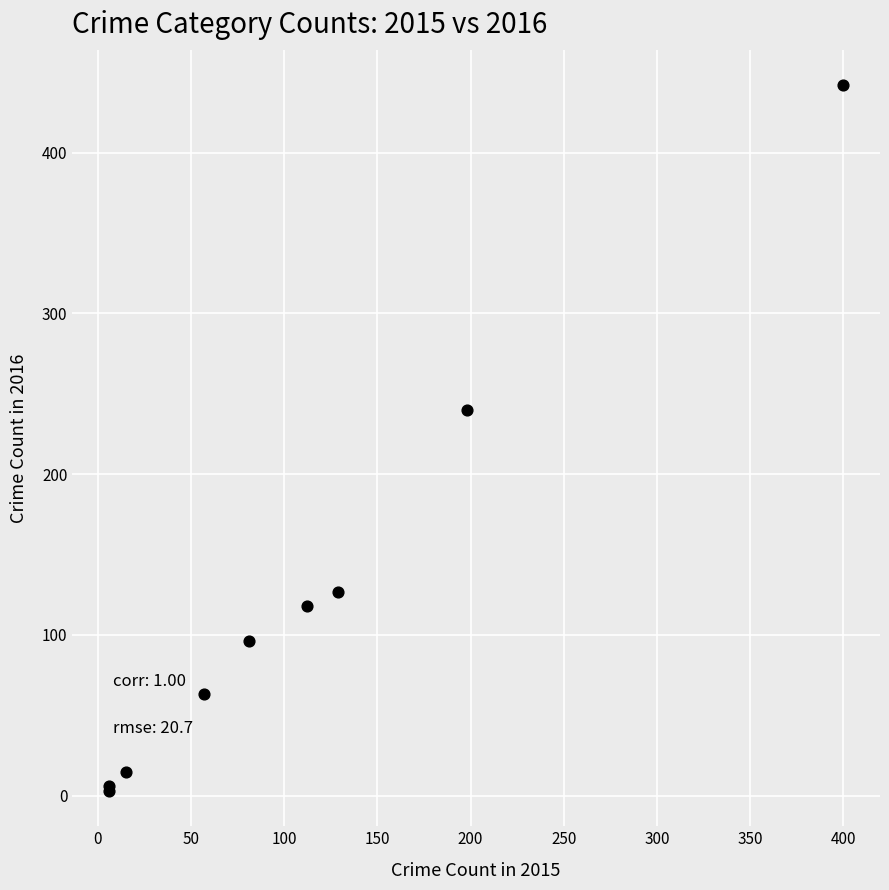

What Y value in the scatter plot is closest to 222?

240